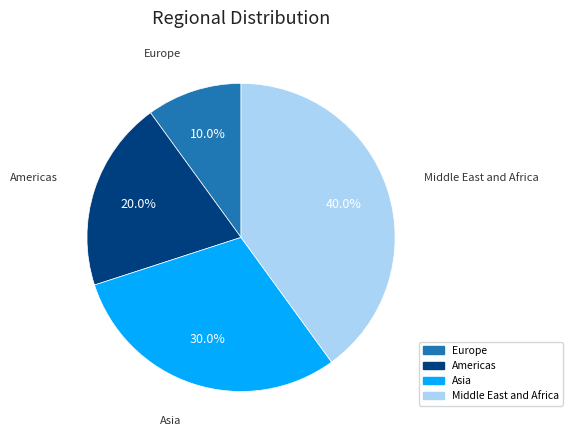

Is there any slice that represents more than half of the pie?

No